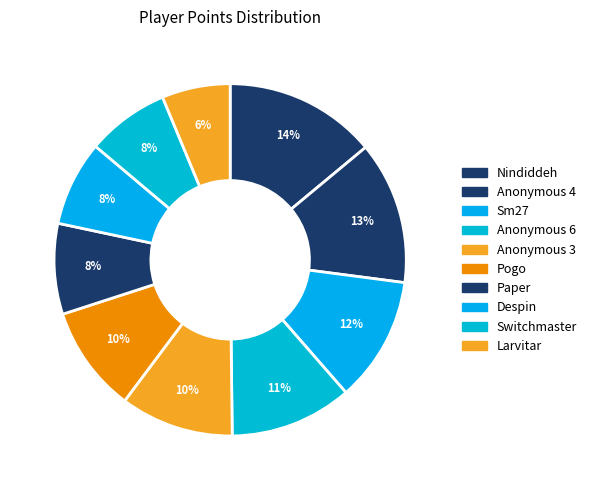

How many segments does this pie chart have?

10